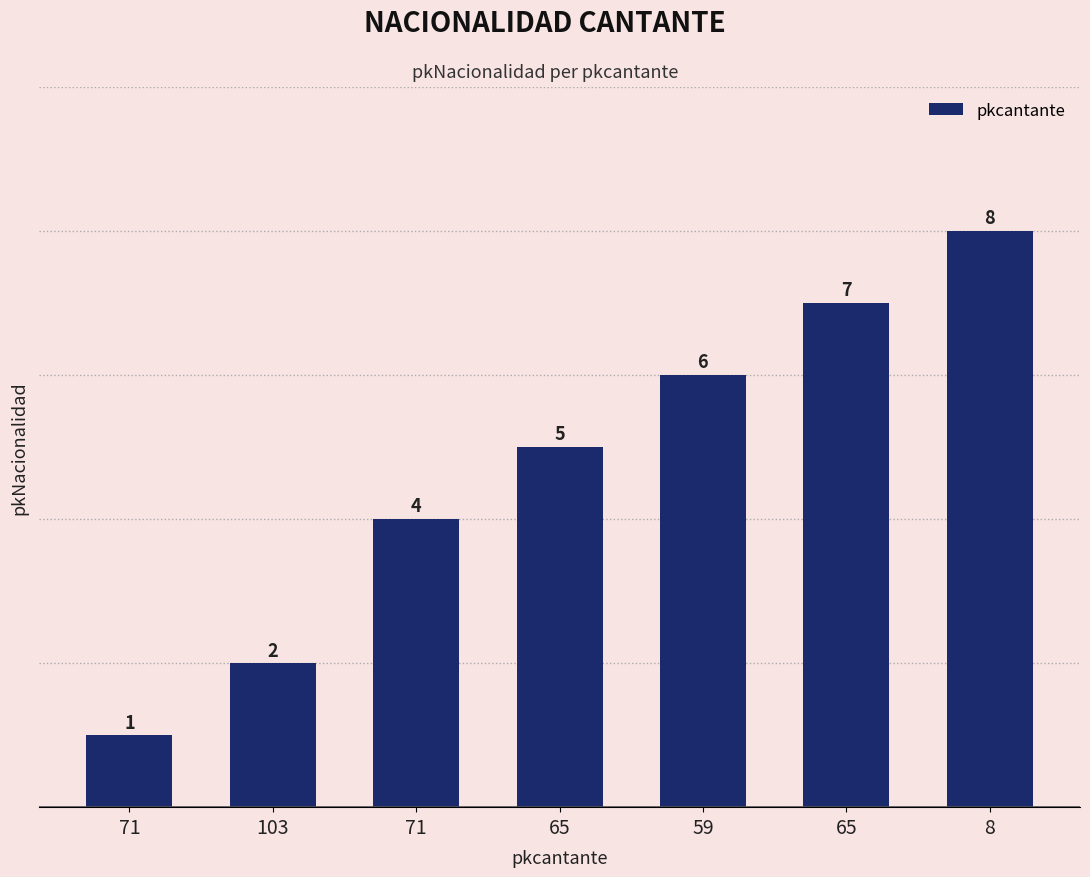

Rank the categories by value from highest to lowest.

8, 65, 59, 65, 71, 103, 71